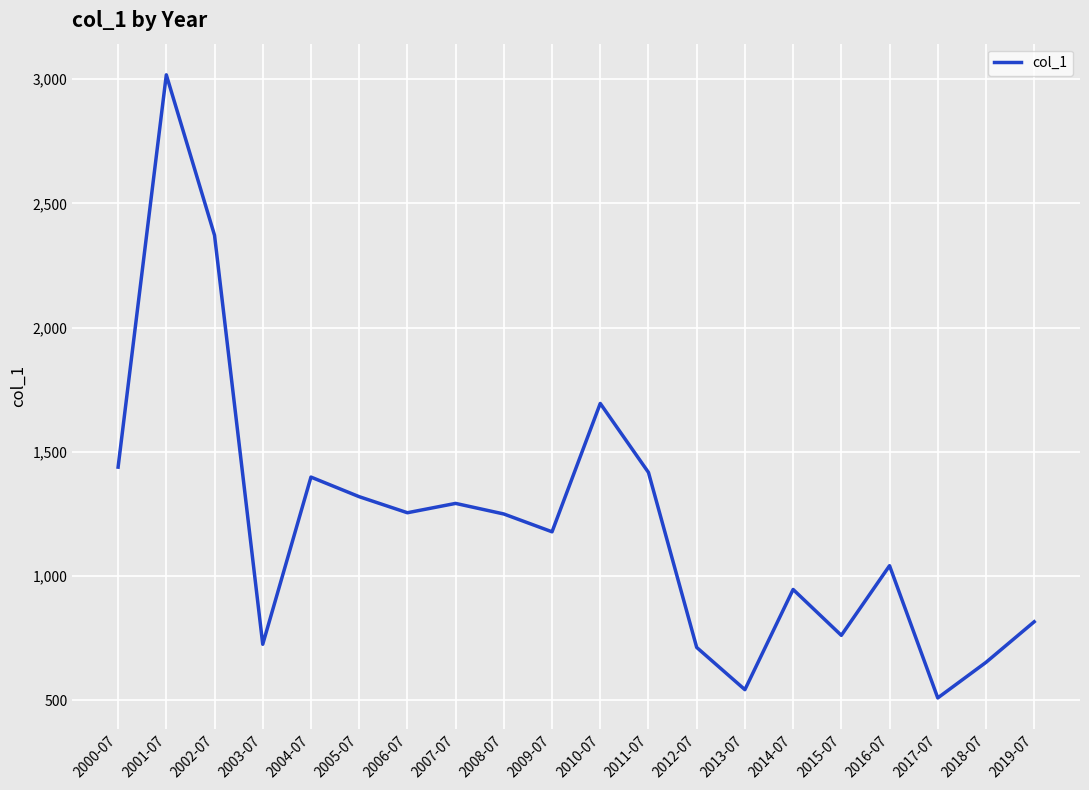

Which has a higher value, 2009-07 or 2019-07?

2009-07